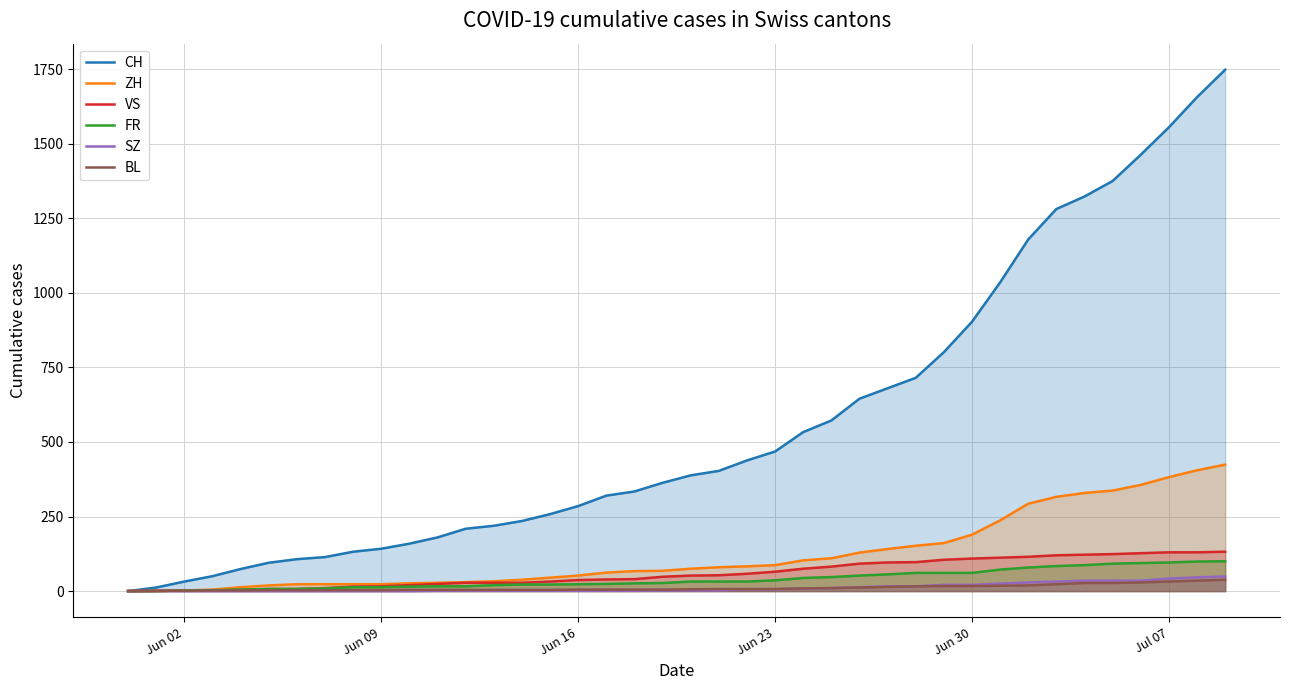

What is the maximum value shown in the chart?

1748